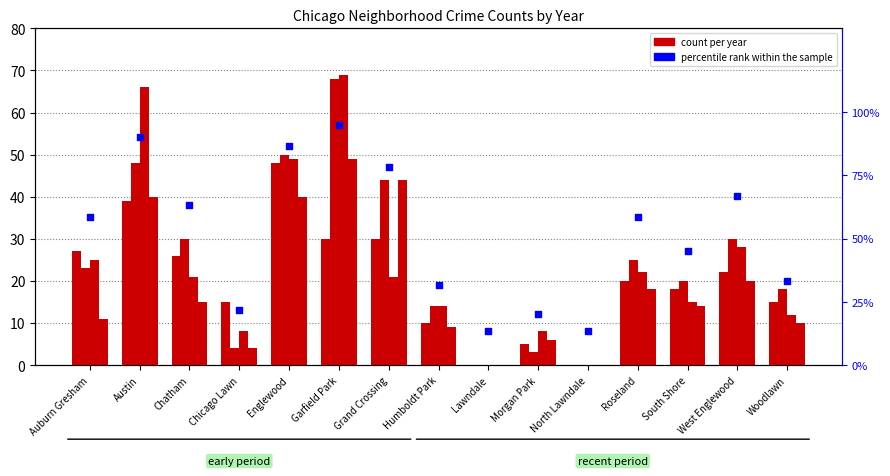

Between Austin and Garfield Park, which is larger?

Garfield Park